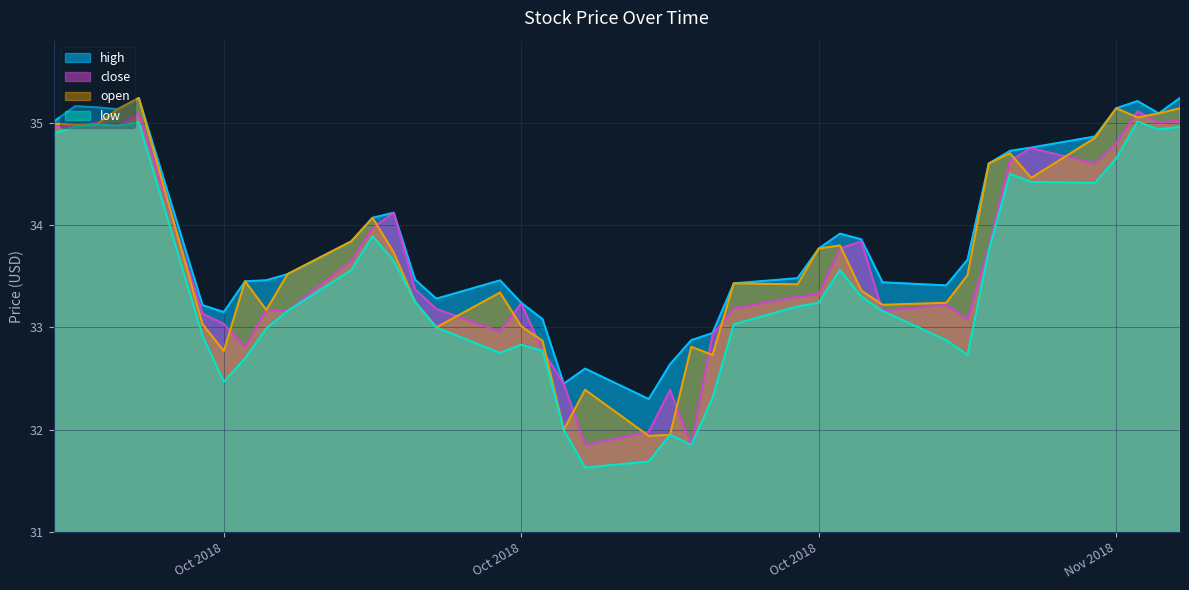

At which category does high reach its first local valley?

1